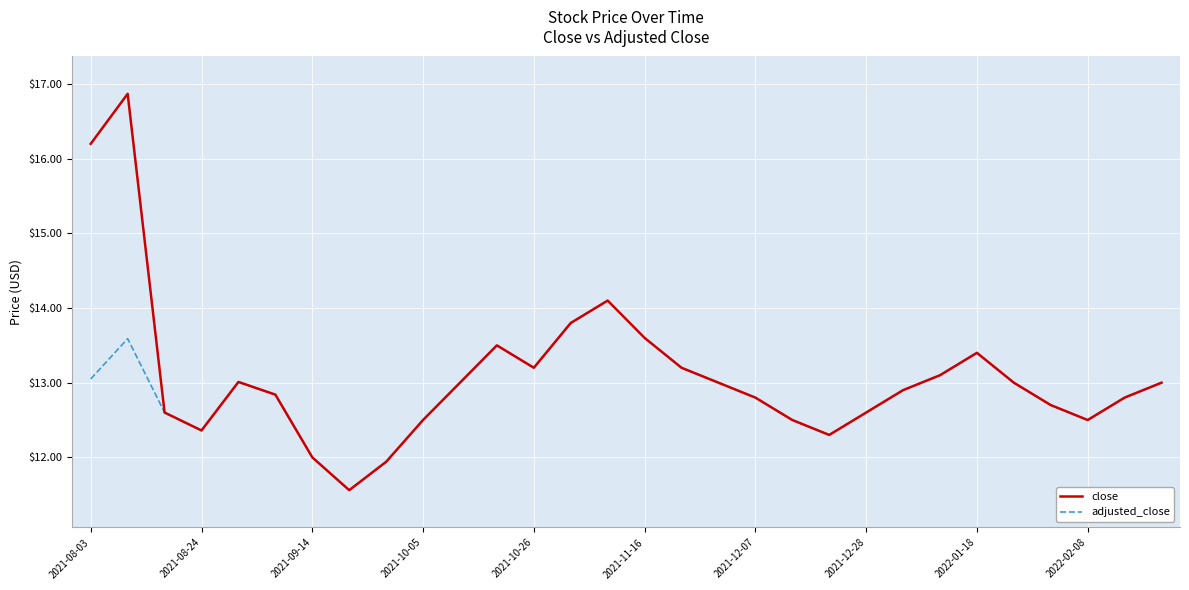

Is this an area chart (filled region under the line)?

No